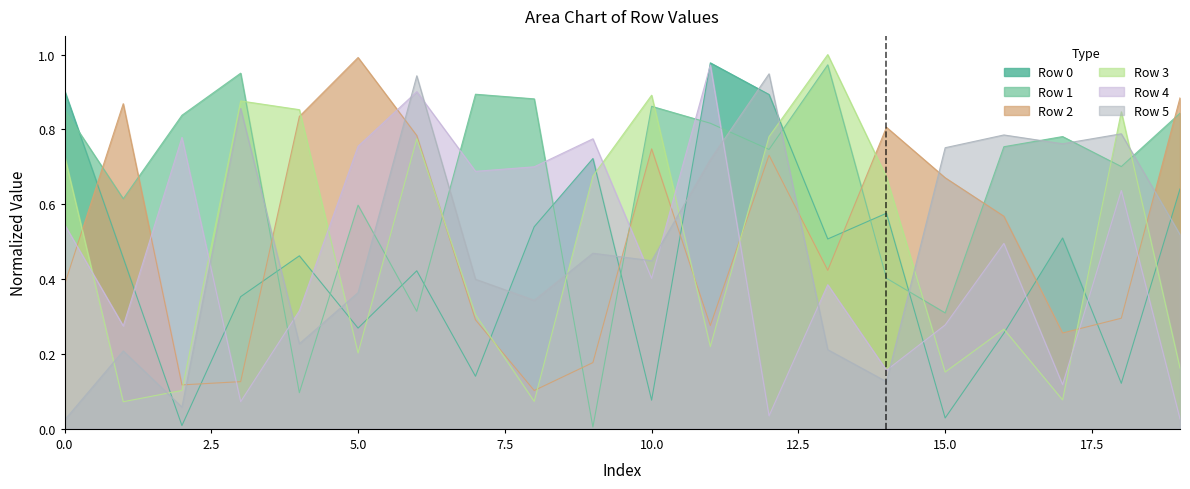

Which series has the largest total across all categories?

Row 1